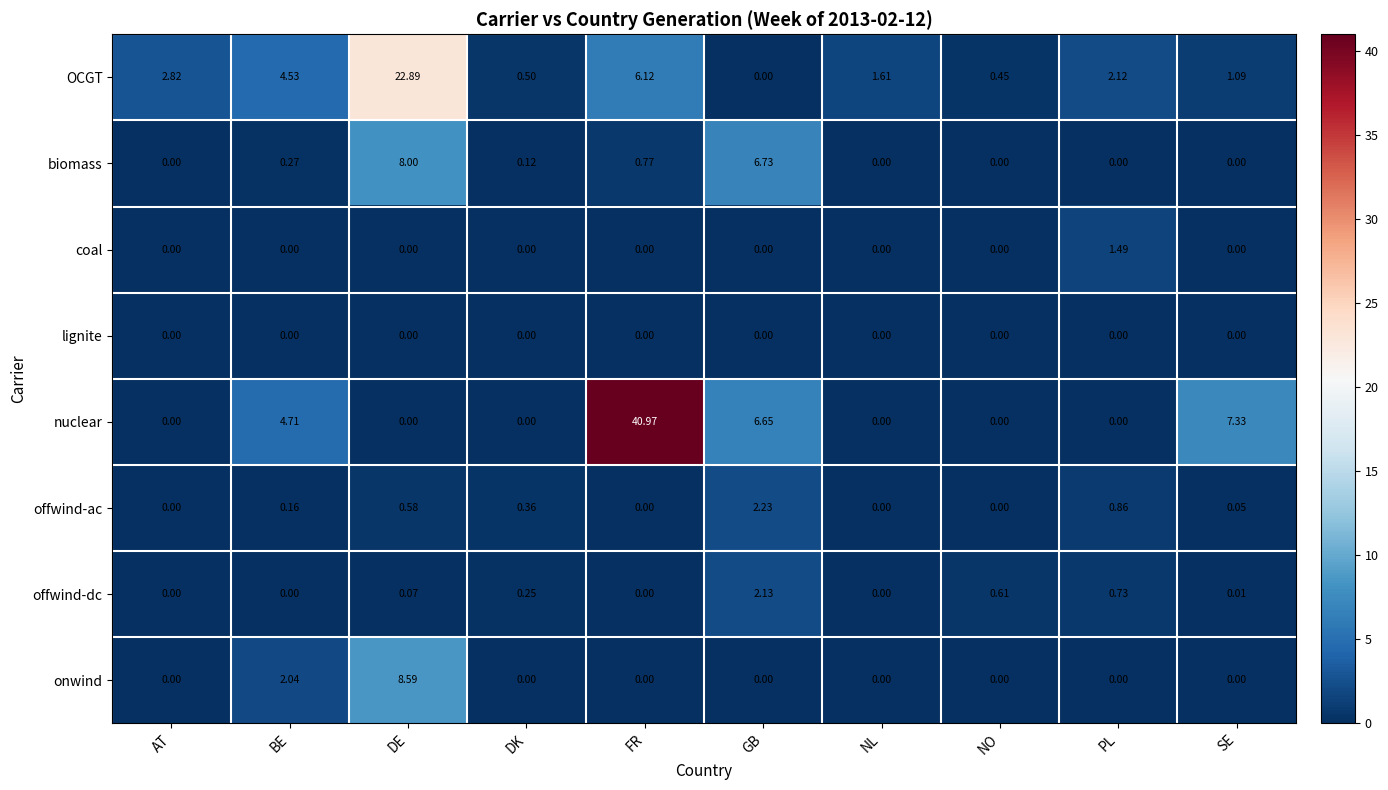

Which series has the largest range (max minus min)?

nuclear